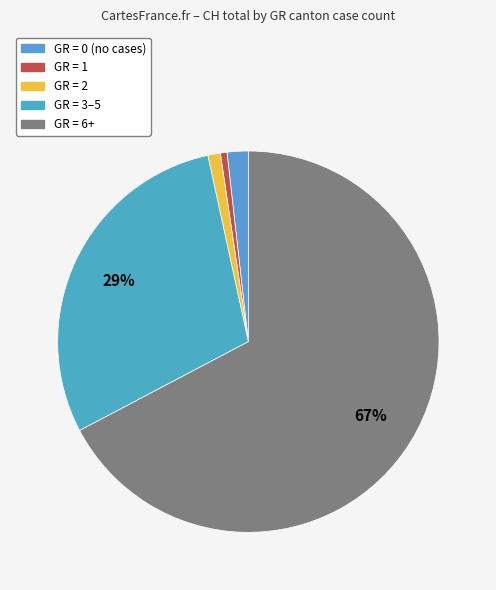

Count the number of slices in the pie.

5